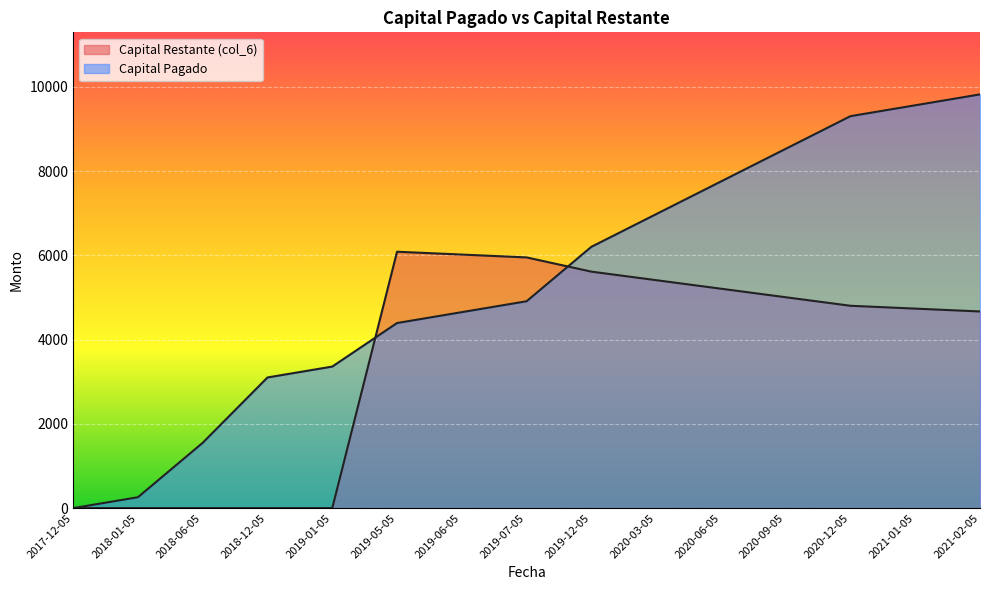

Which series has the largest total across all categories?

Capital Pagado